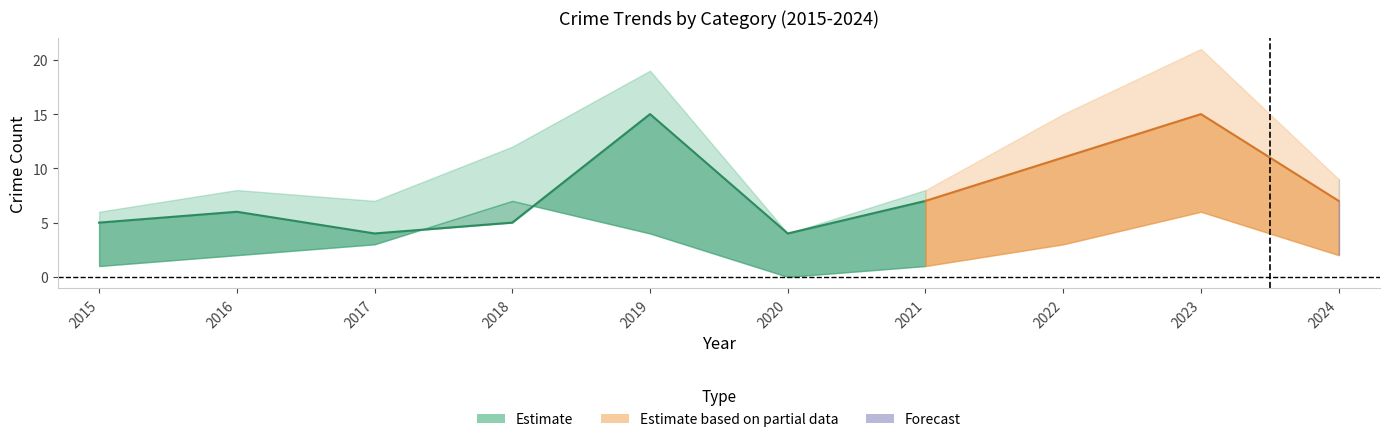

The value of Robbery at 2023 is 15. True or false?

True